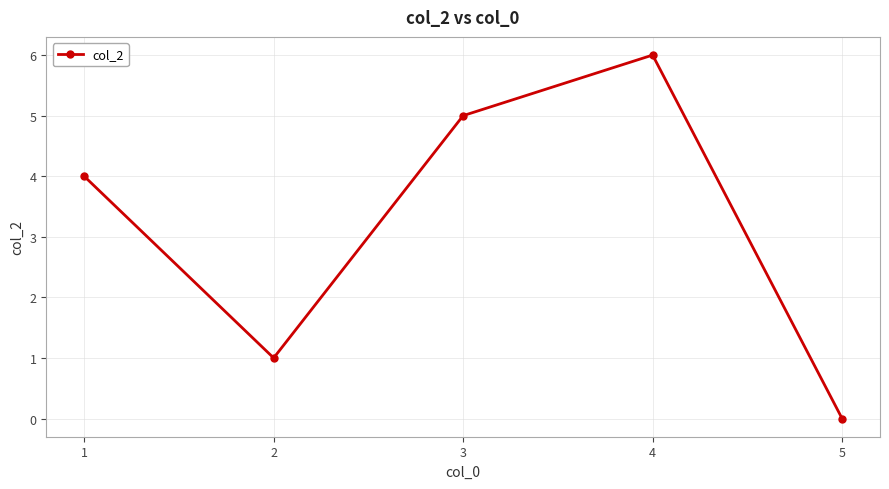

How many values are between 1 and 5?

3